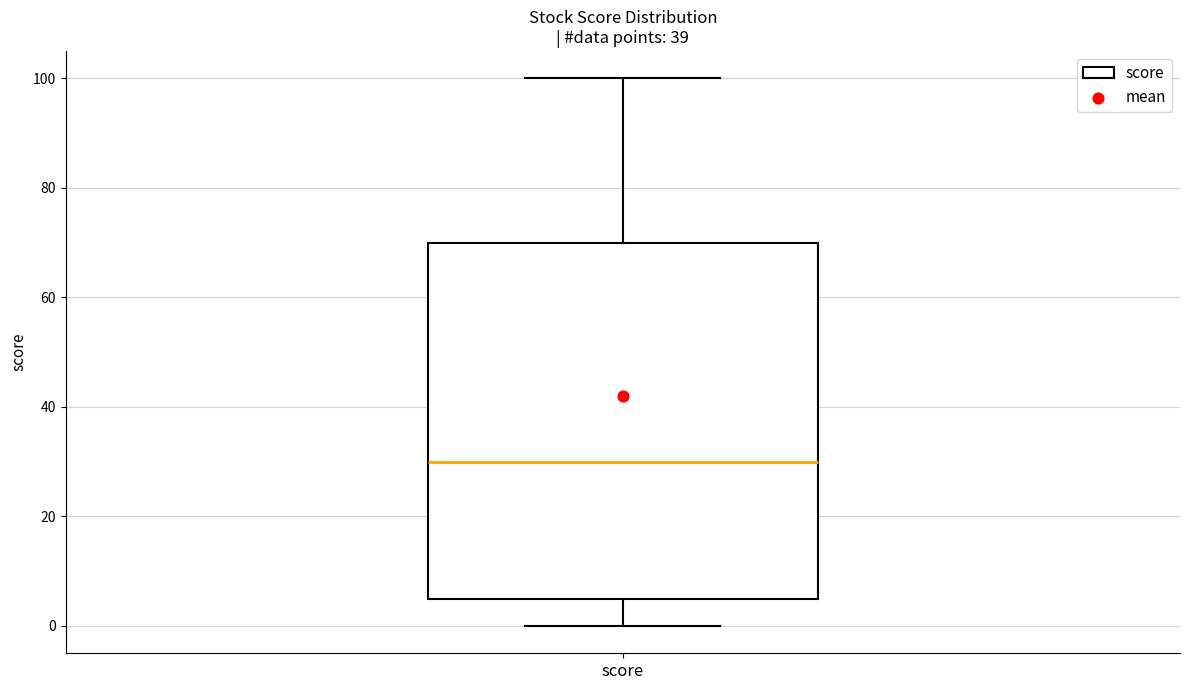

Transcribe this box plot: give where the median line is, the range the box spans, and where the two whiskers end, as read against the y-axis. The values are not printed on the chart, so give them approximately, as read against the axis.

median 30, box 6 to 70, whiskers 0 to 100